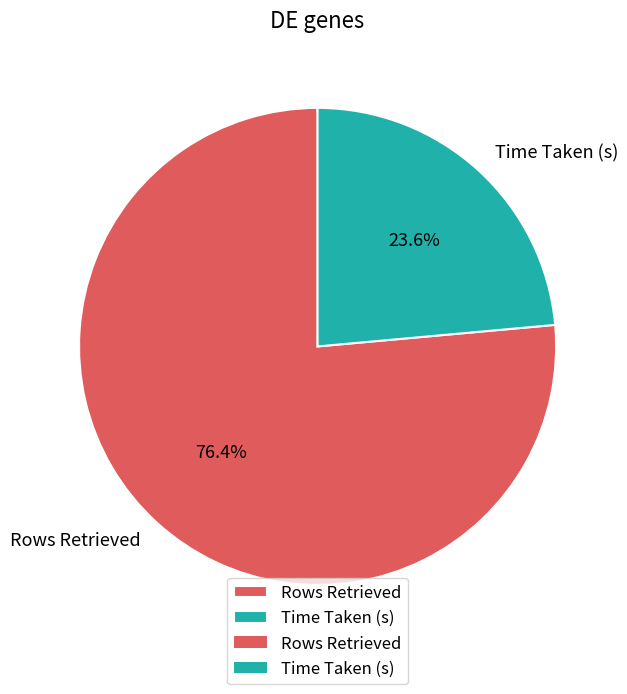

What is the total percentage of Time Taken (s) and Rows Retrieved?

100.0%